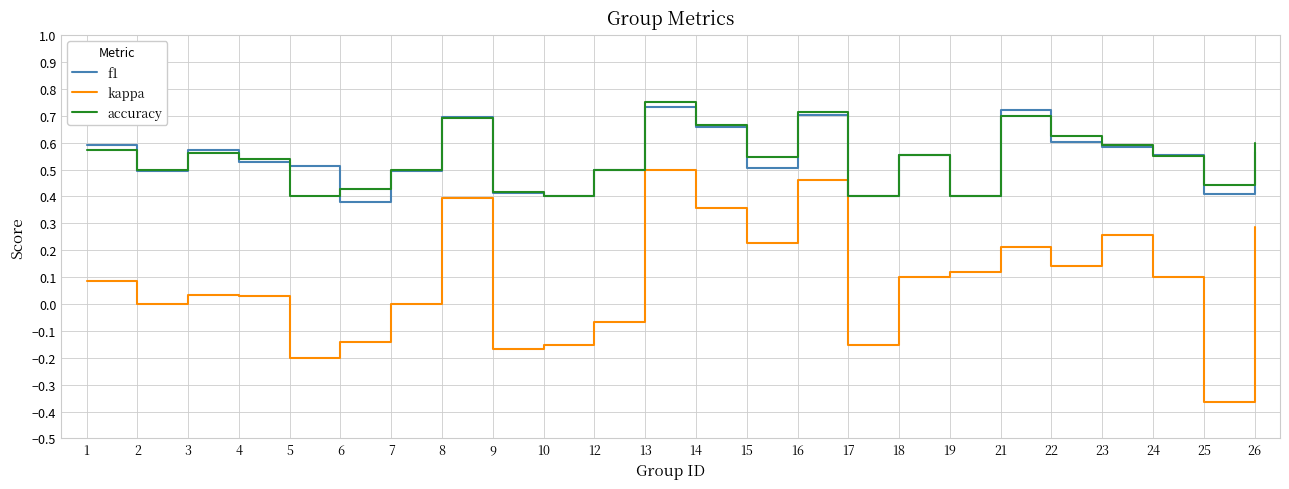

Is the value of f1 at 12 greater than the value of accuracy at 22?

No